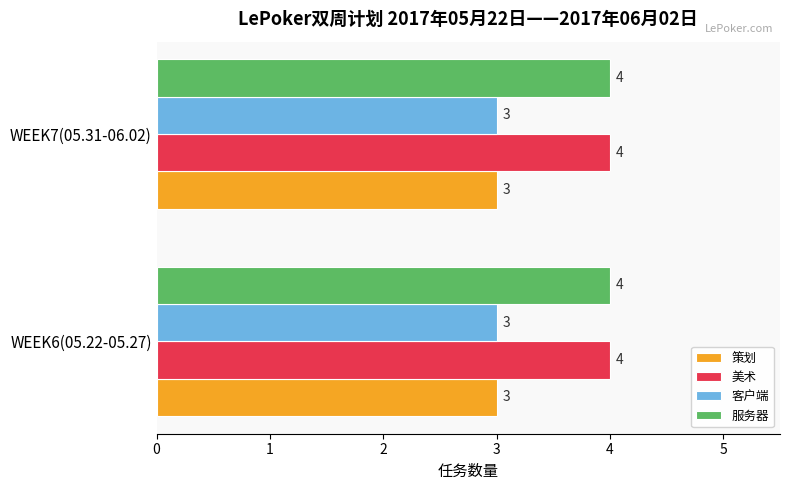

What is the maximum value shown in the chart?

4